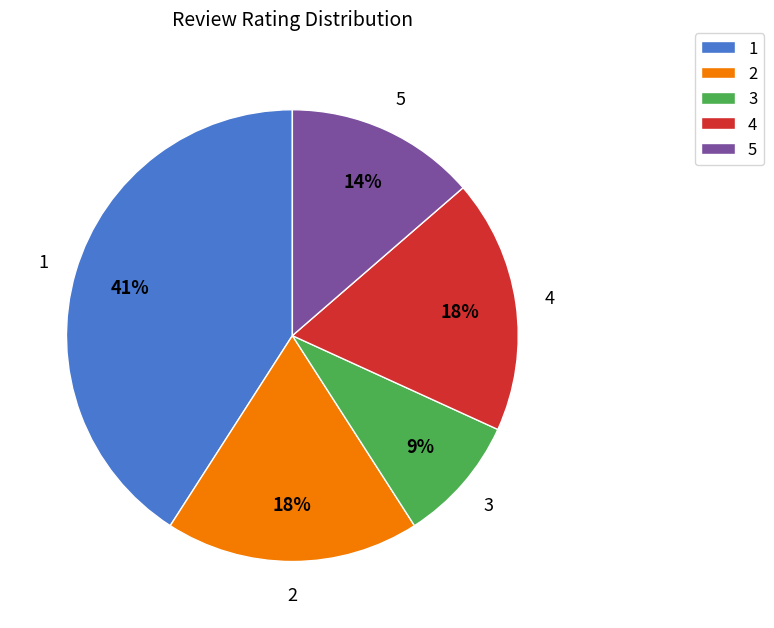

How many segments does this pie chart have?

5